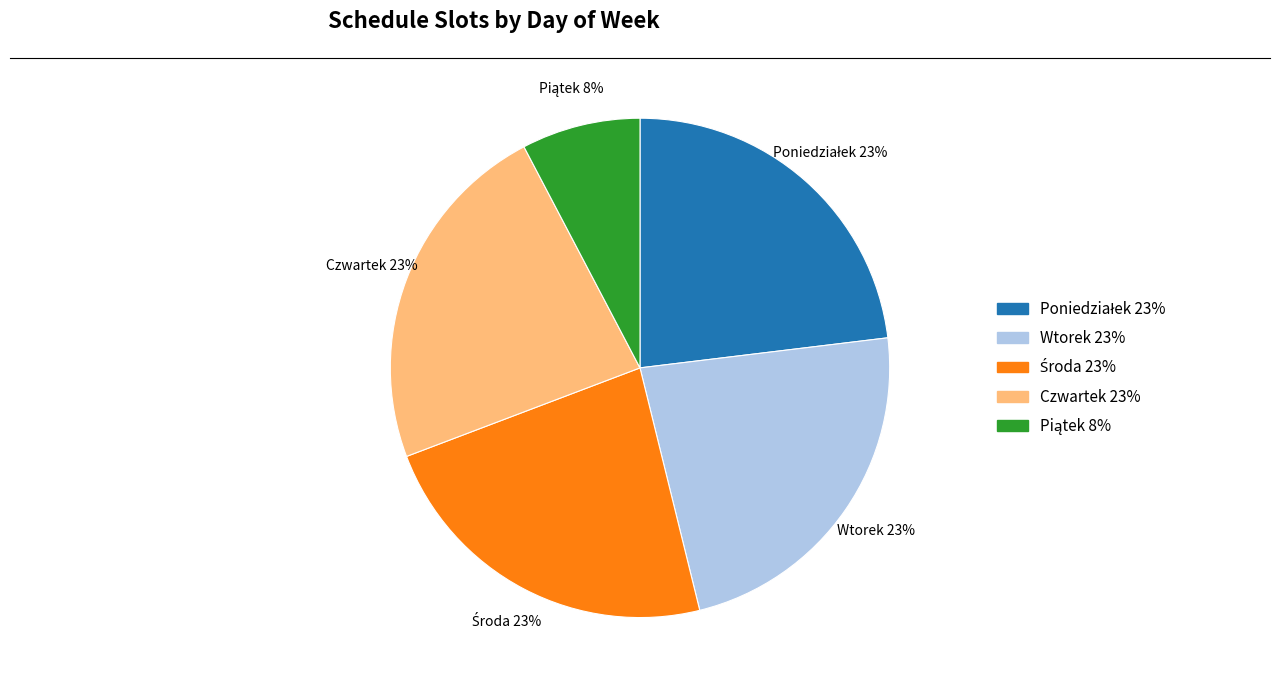

How many slices are in this pie chart?

5